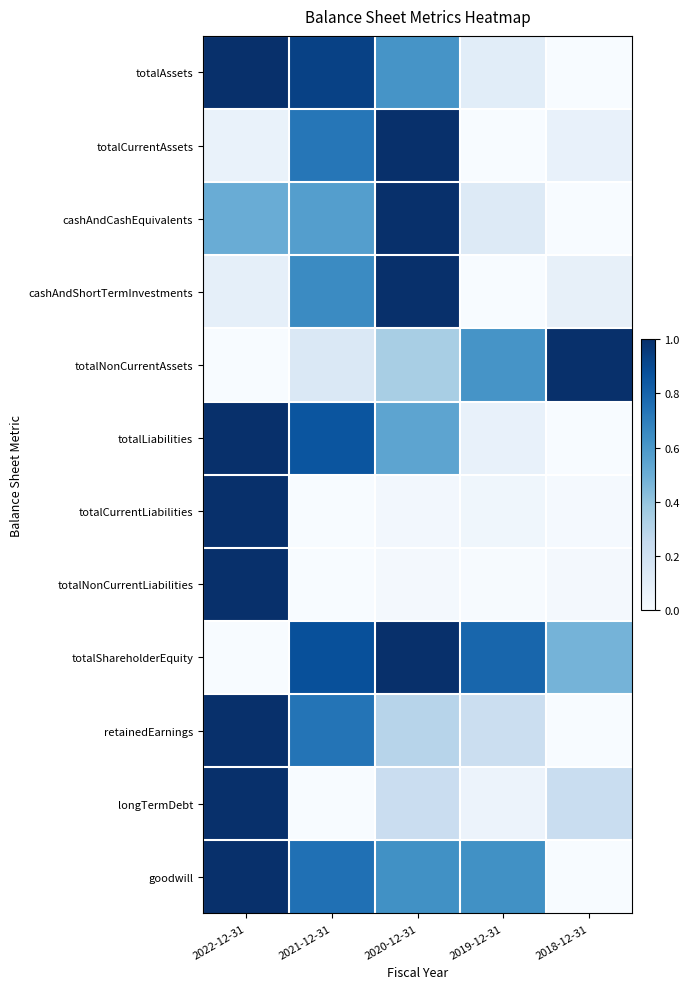

Which category has the lowest value across all series?

2018-12-31